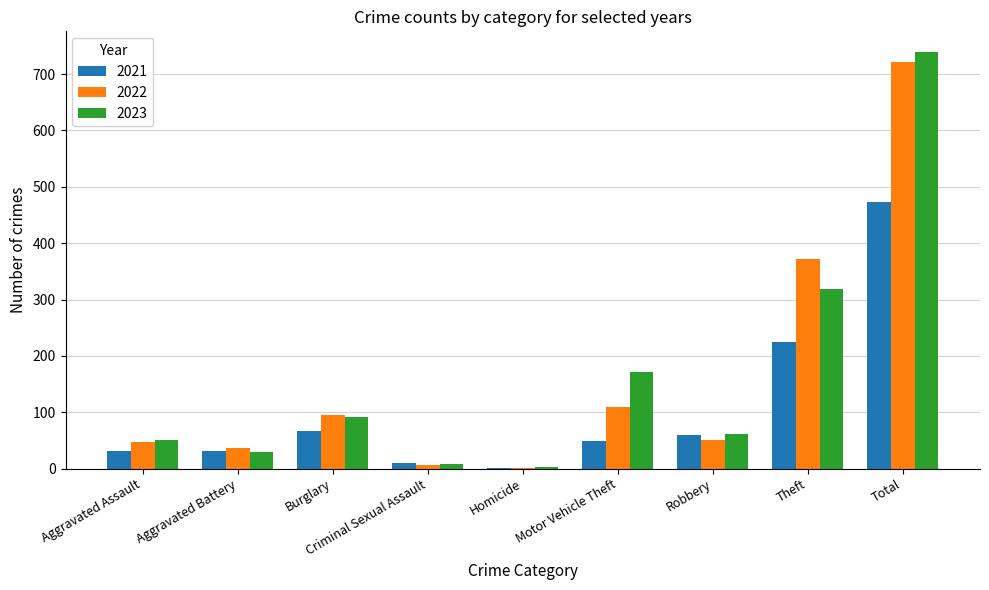

Is it true that 2022 equals 47 at Motor Vehicle Theft?

False